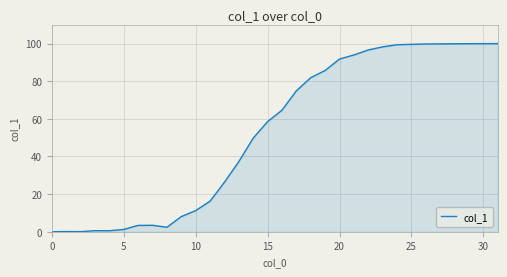

What is the maximum value shown in the chart?

100.0